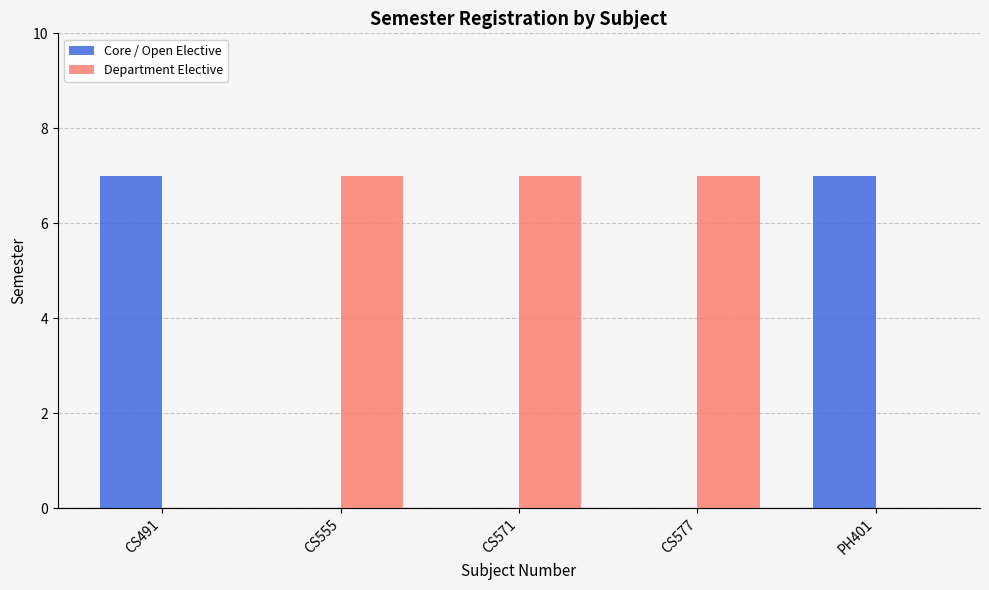

What are all the series names shown in the legend?

Core / Open Elective, Department Elective